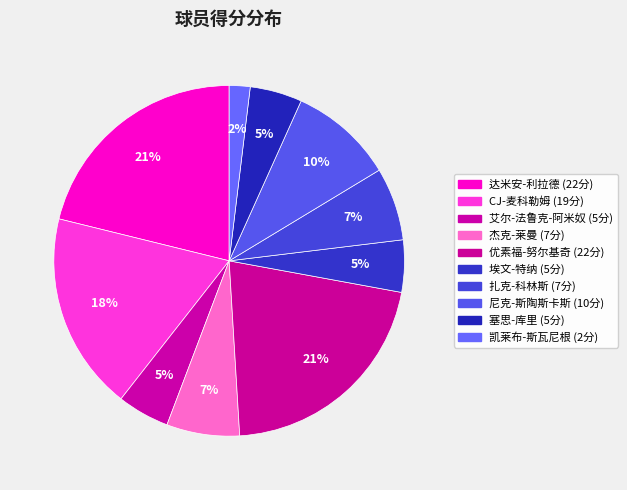

Is there a majority slice in this chart?

No